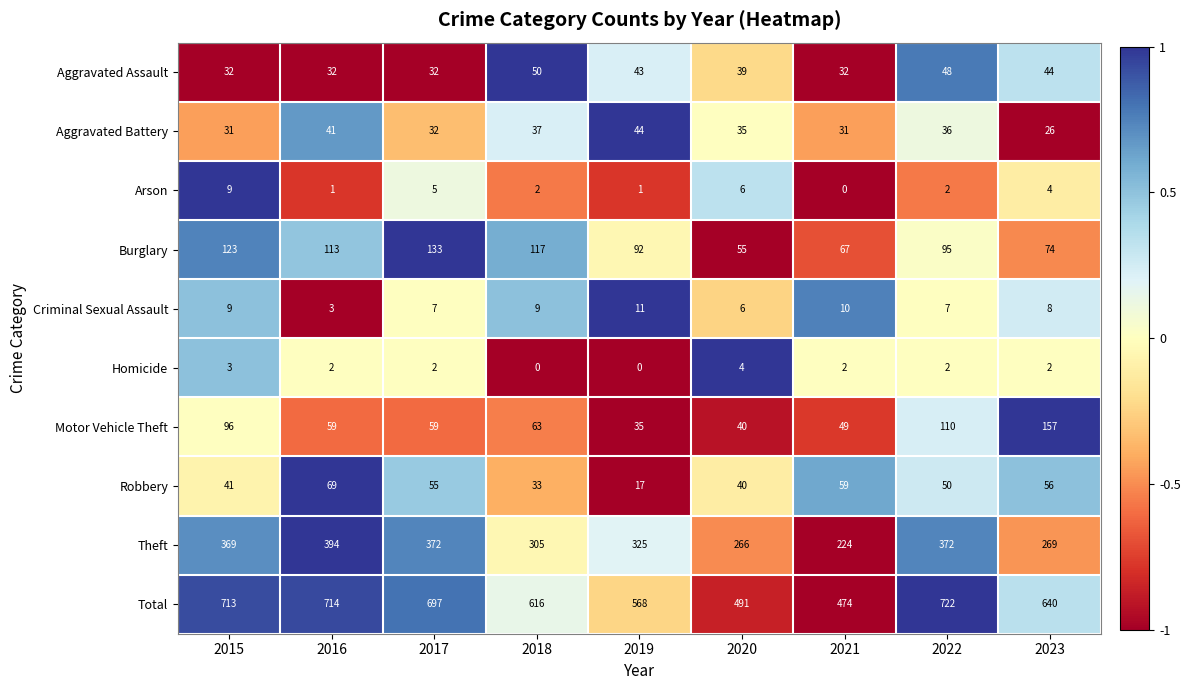

List the labels in order of Total value, smallest first.

2021, 2020, 2019, 2018, 2023, 2017, 2015, 2016, 2022